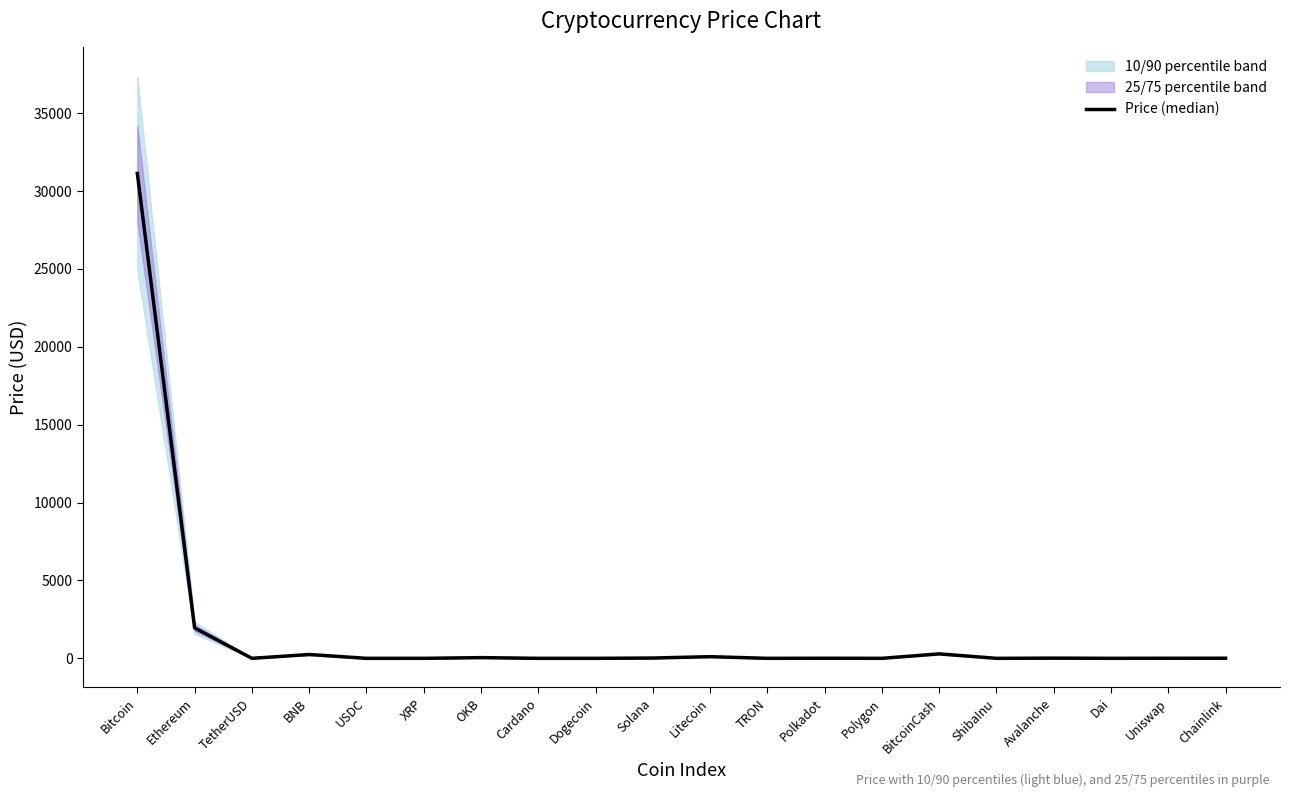

Is it true that the value at XRP is 0.5?

True